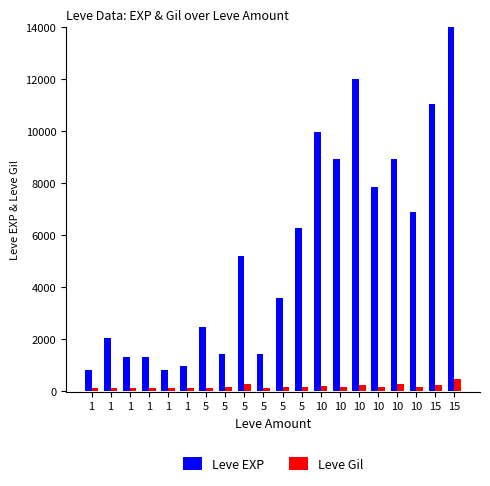

Are the bars horizontal?

No